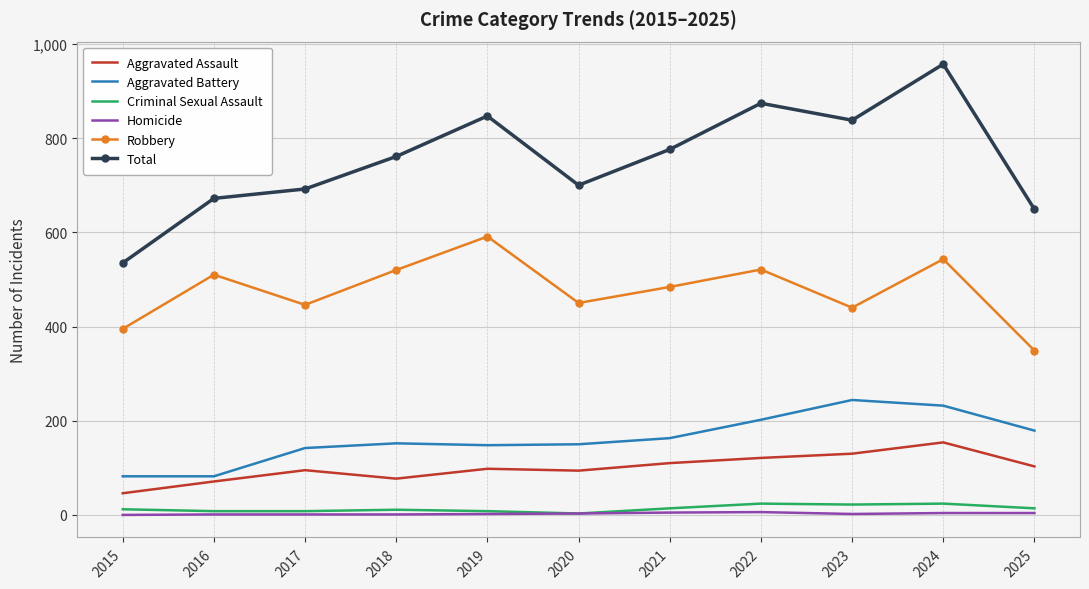

What is the maximum value shown in the chart?

957